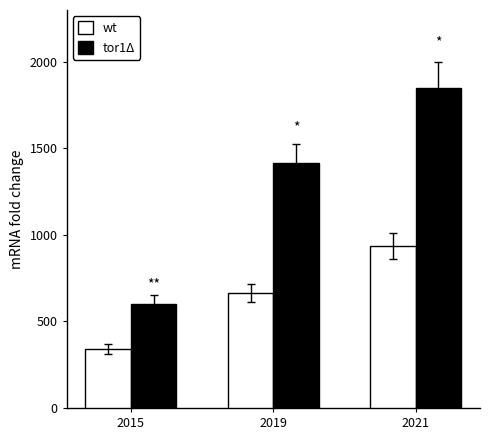

What is the total value across all series at 2019?

2076